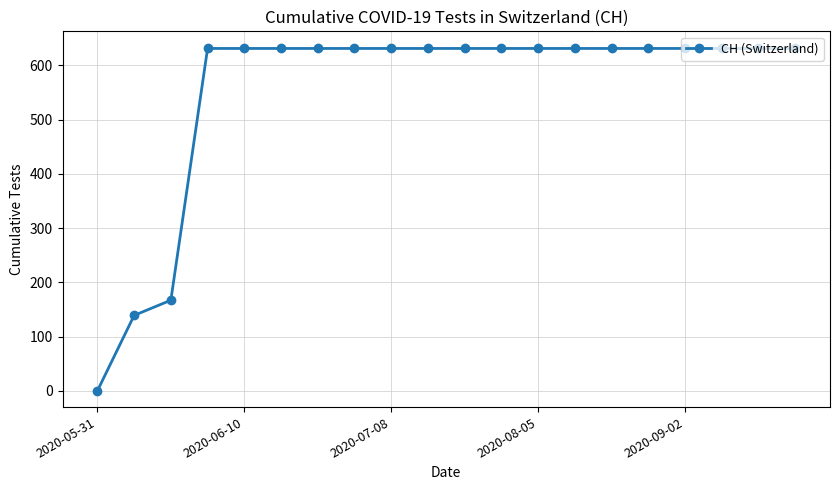

What is the greatest value displayed?

631